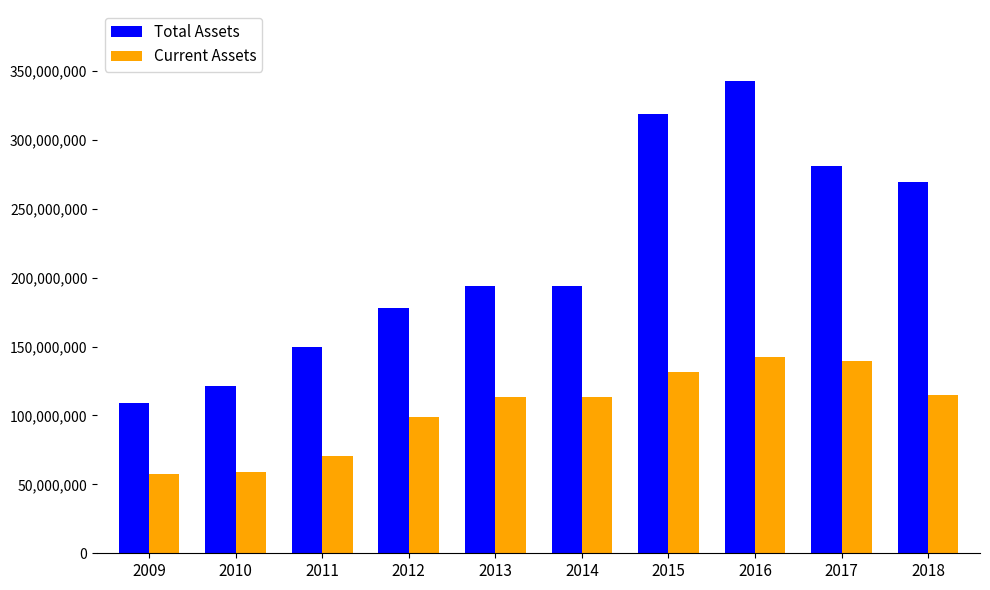

At how many categories does at least one series exceed 132749172?

8